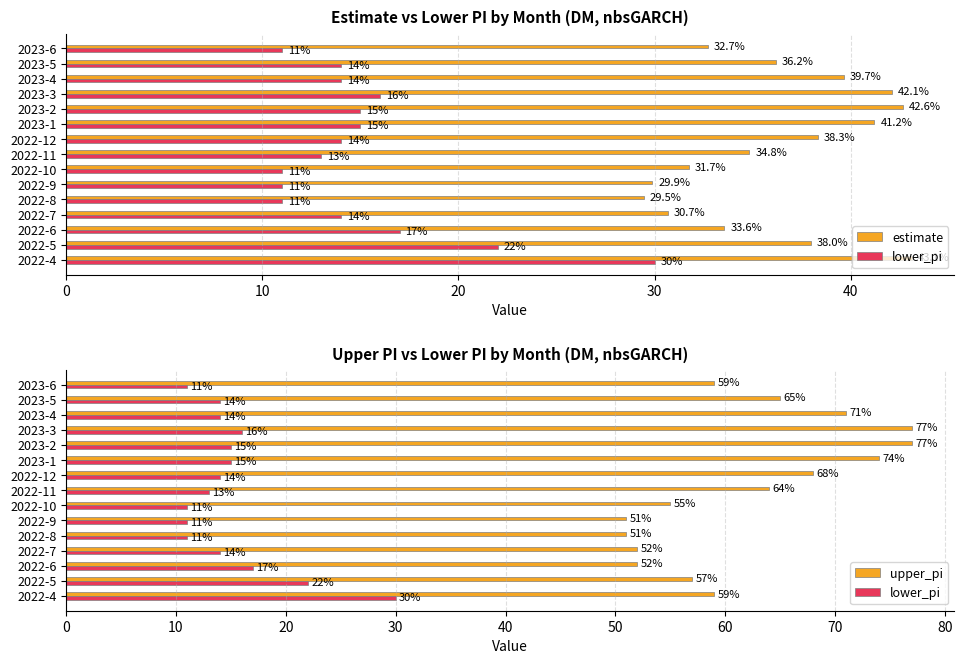

Between 2023-1 and 2023-2, which series saw the biggest shift?

upper_pi